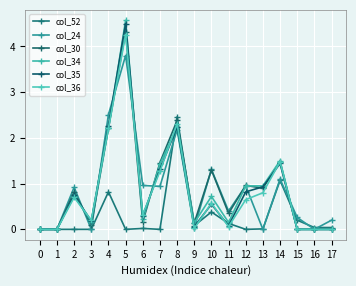

How many distinct data groups are displayed?

6